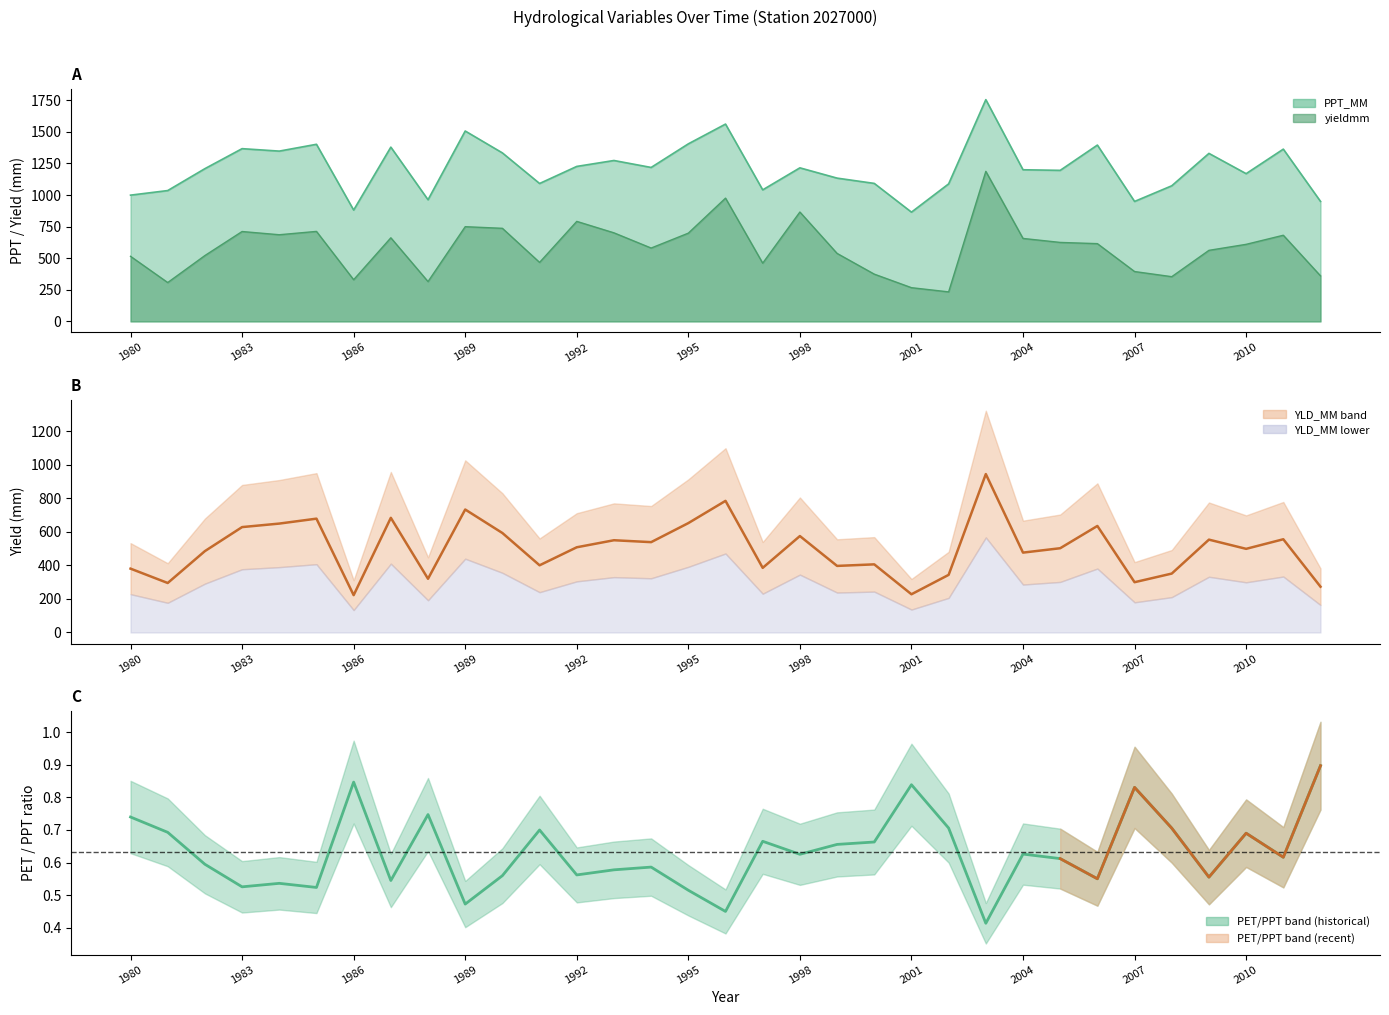

What position from the left is 2010?

31